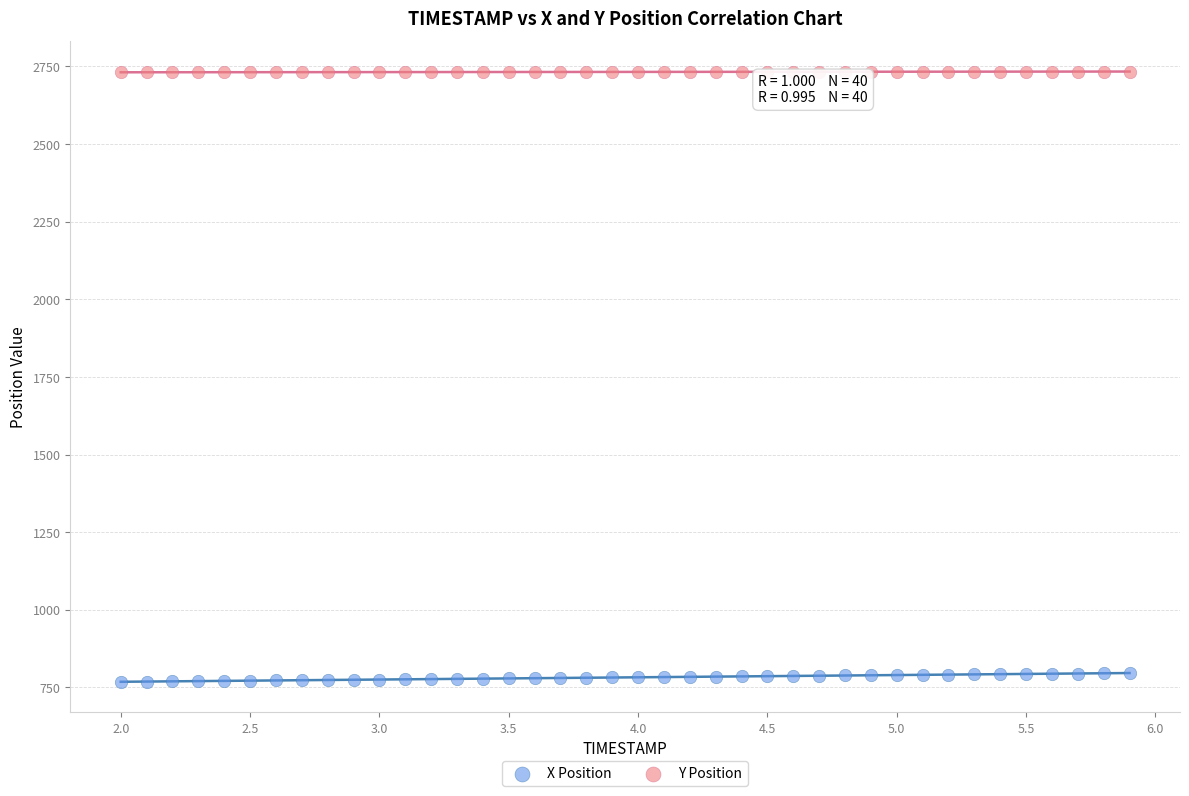

Which series contains the highest Y value?

Y Position